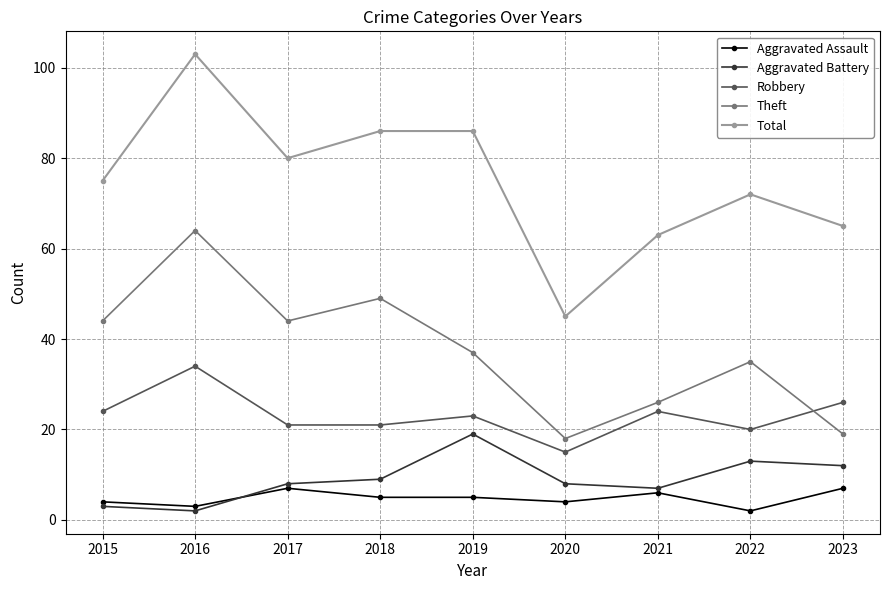

Between 2022 and 2023, which series saw the biggest shift?

Theft